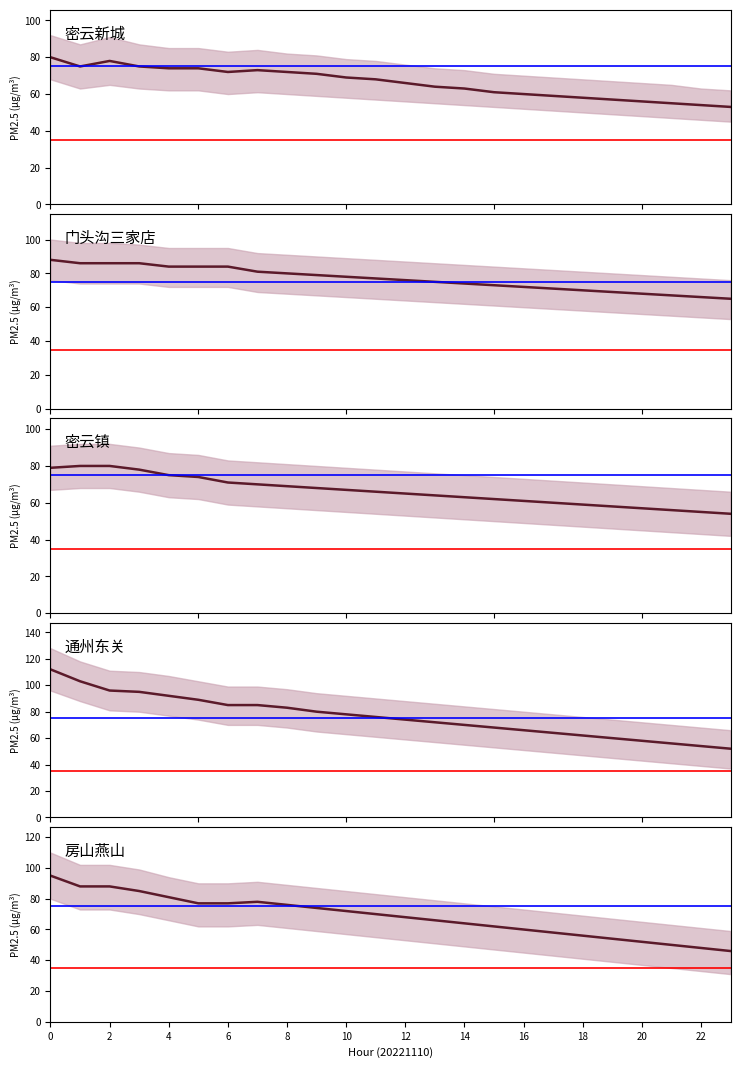

Rank the series at 0 from lowest to highest value.

密云镇, 密云新城, 门头沟三家店, 房山燕山, 通州东关